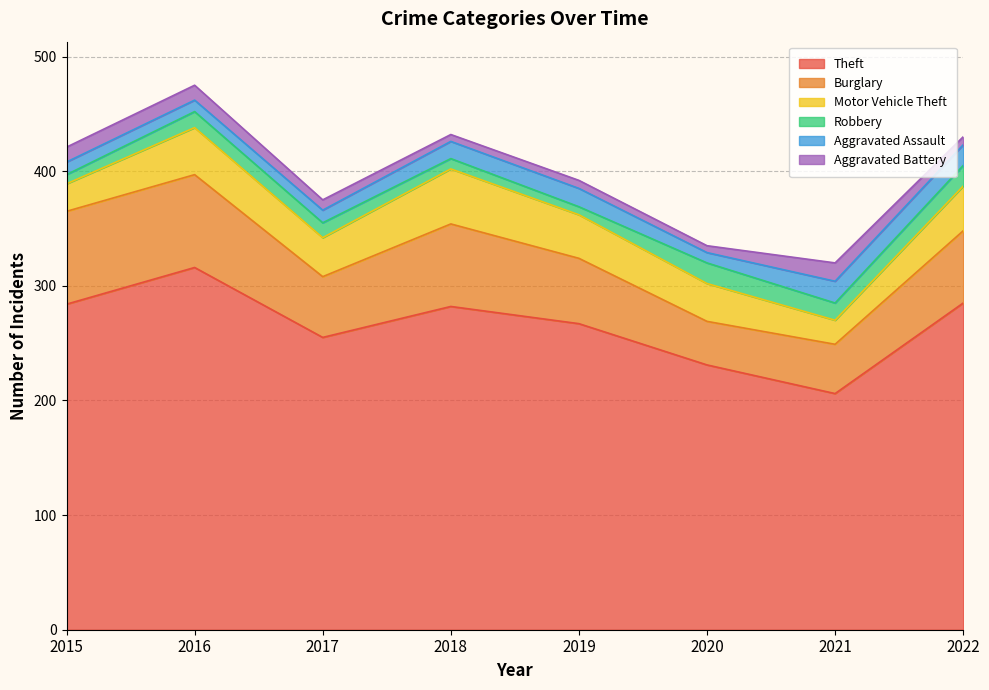

Reading left to right, extract all data points from this chart.

Theft: 2015=284	2016=316	2017=255	2018=282	2019=267	2020=231	2021=206	2022=285
Burglary: 2015=81	2016=81	2017=53	2018=72	2019=57	2020=38	2021=43	2022=63
Motor Vehicle Theft: 2015=24	2016=41	2017=34	2018=48	2019=38	2020=33	2021=21	2022=39
Robbery: 2015=8	2016=14	2017=13	2018=9	2019=7	2020=18	2021=15	2022=18
Aggravated Assault: 2015=11	2016=10	2017=11	2018=15	2019=16	2020=9	2021=19	2022=18
Aggravated Battery: 2015=13	2016=13	2017=9	2018=6	2019=7	2020=6	2021=16	2022=7